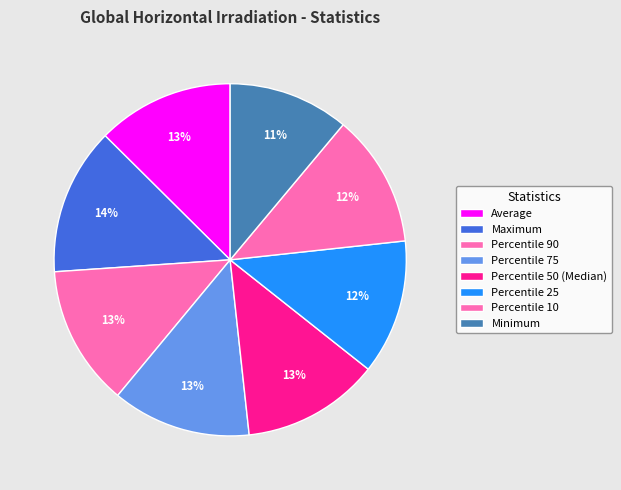

Count the number of slices in the pie.

8